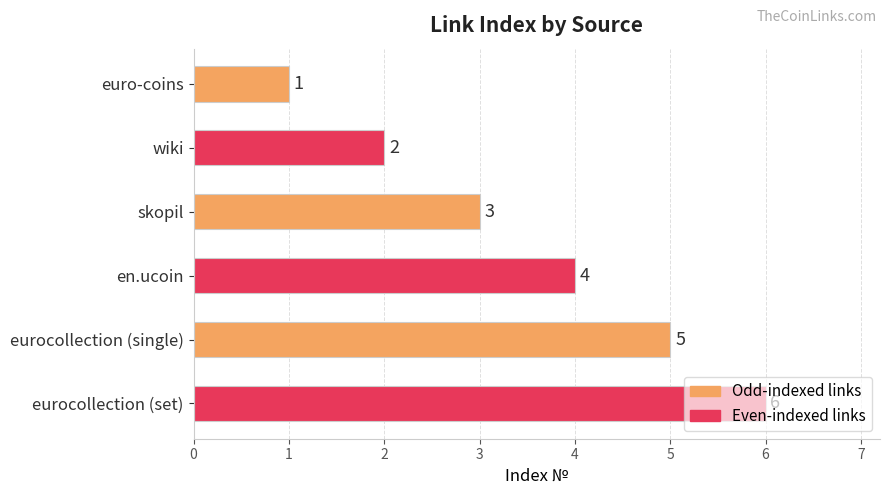

How many values are between 2 and 5?

4